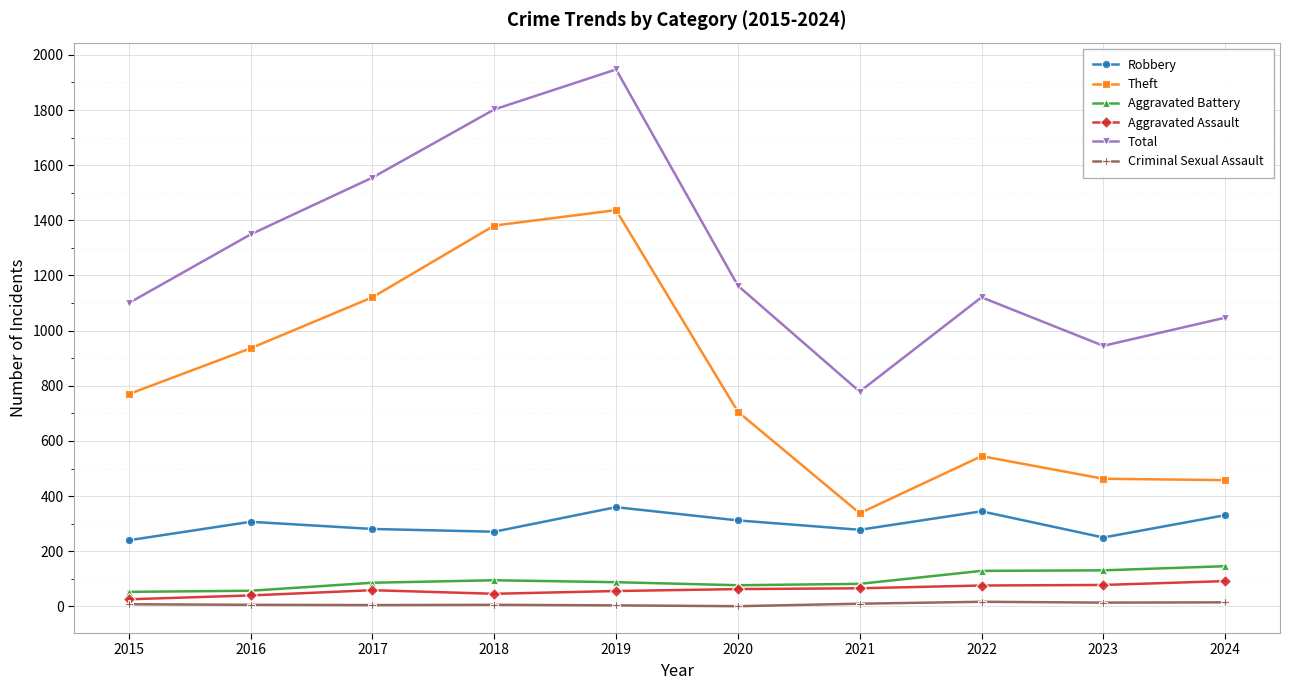

Rank the series by their maximum value, from highest to lowest.

Total, Theft, Robbery, Aggravated Battery, Aggravated Assault, Criminal Sexual Assault